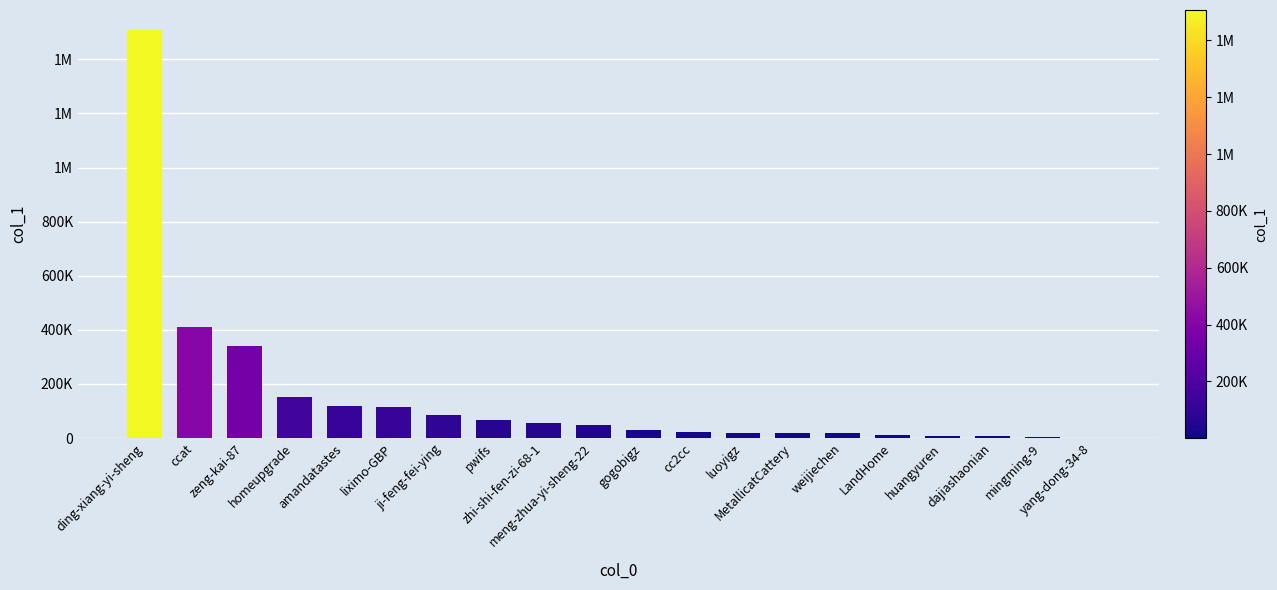

Are the bars grouped side by side (vs. stacked)?

No